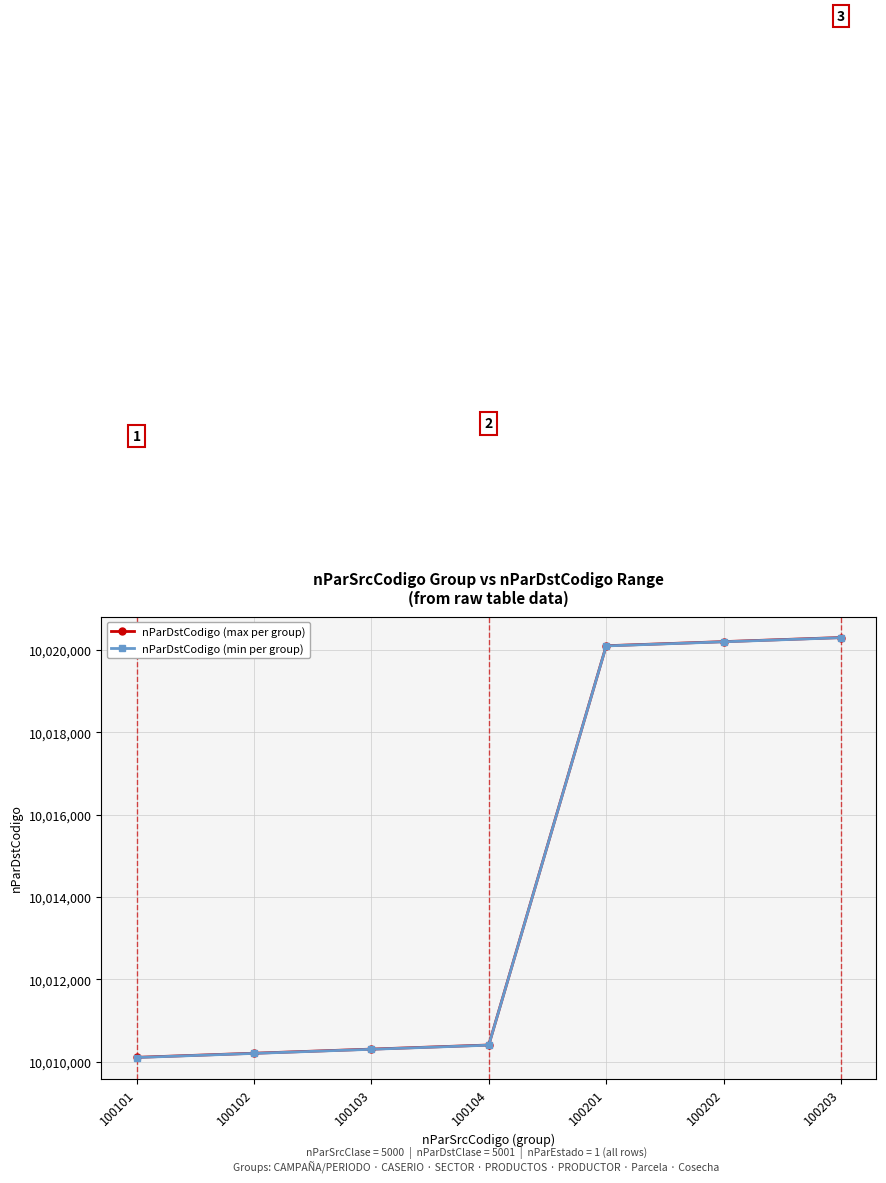

Is it true that nParDstCodigo (min per group) equals 2723311 at 100203?

False